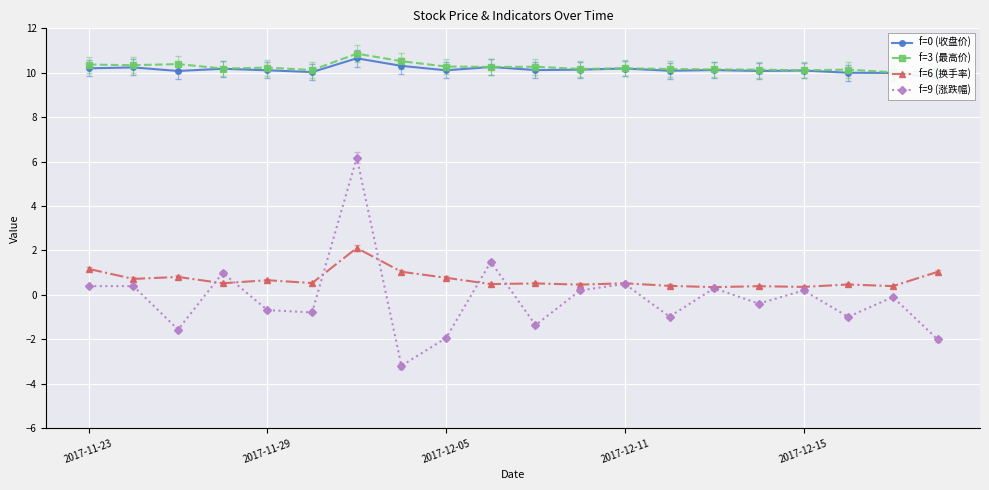

True or false: f=6 (换手率) has a value of 0.5 at 5.

True